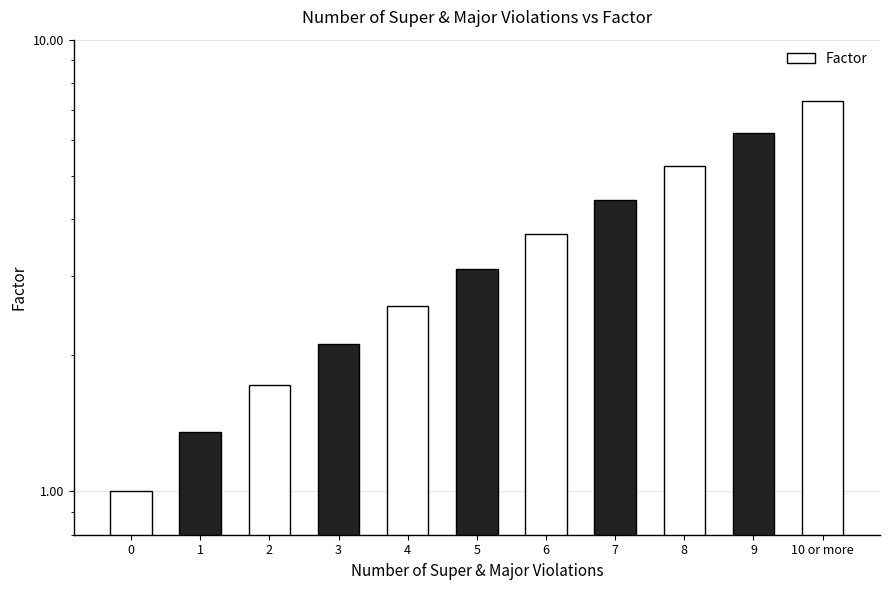

What position from the right is 9?

2